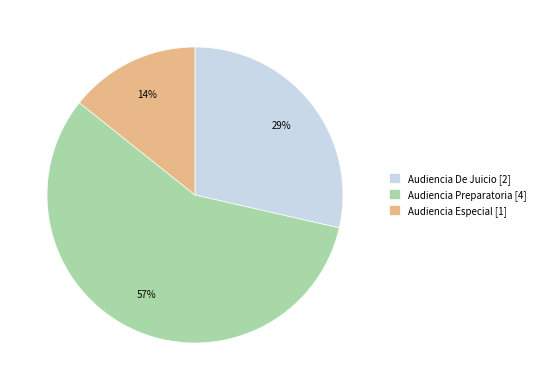

Combined, do Audiencia De Juicio [2] and Audiencia Preparatoria [4] account for over 50%?

Yes